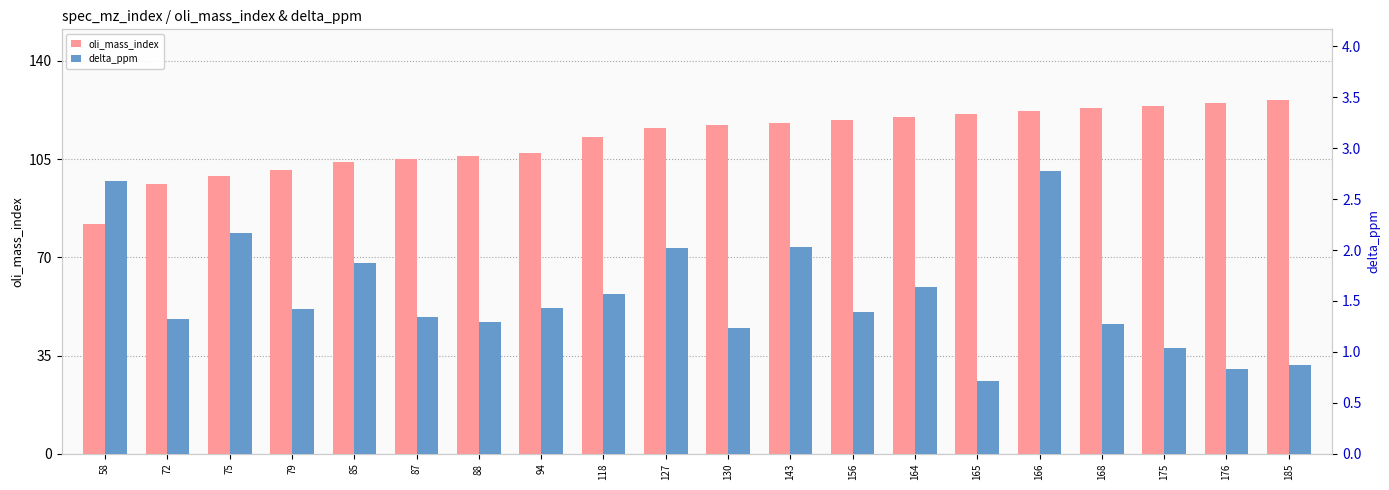

Reading left to right, extract all data points from this chart.

oli_mass_index: 82.0	96.0	99.0	101.0	104.0	105.0	106.0	107.0	113.0	116.0	117.0	118.0	119.0	120.0	121.0	122.0	123.0	124.0	125.0	126.0
delta_ppm: 2.7	1.3	2.2	1.4	1.9	1.3	1.3	1.4	1.6	2.0	1.2	2.0	1.4	1.6	0.7	2.8	1.3	1.0	0.8	0.9